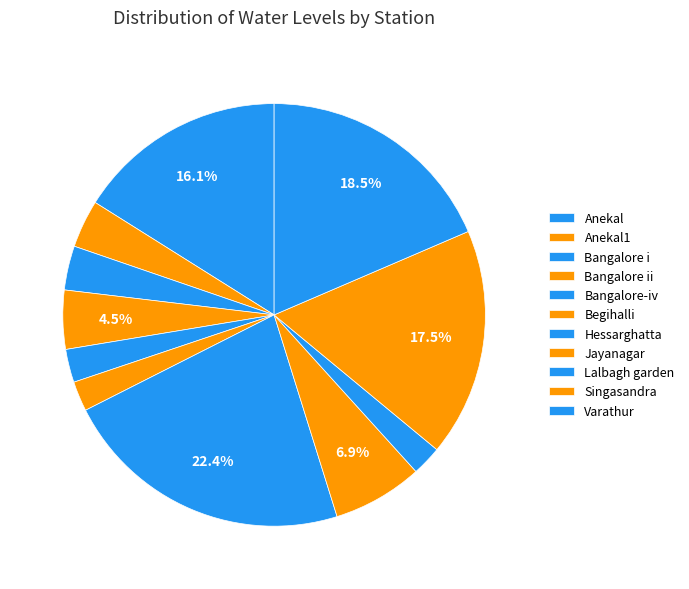

Count the number of slices in the pie.

11